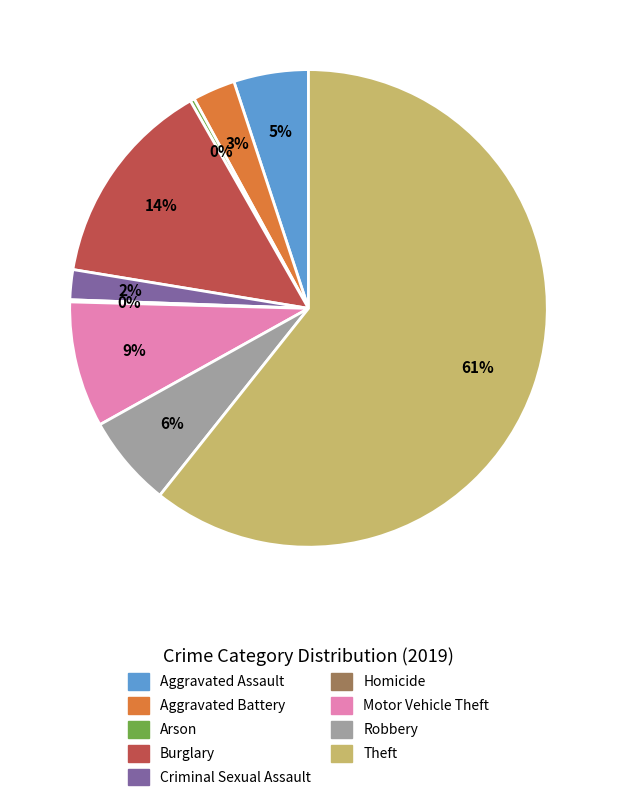

Does Theft account for over 50% of the chart?

Yes